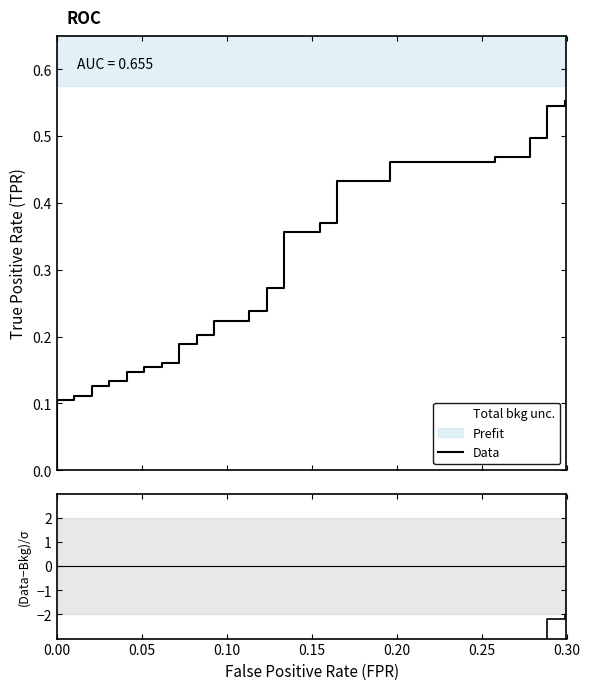

What is the sum of all values?

11.0